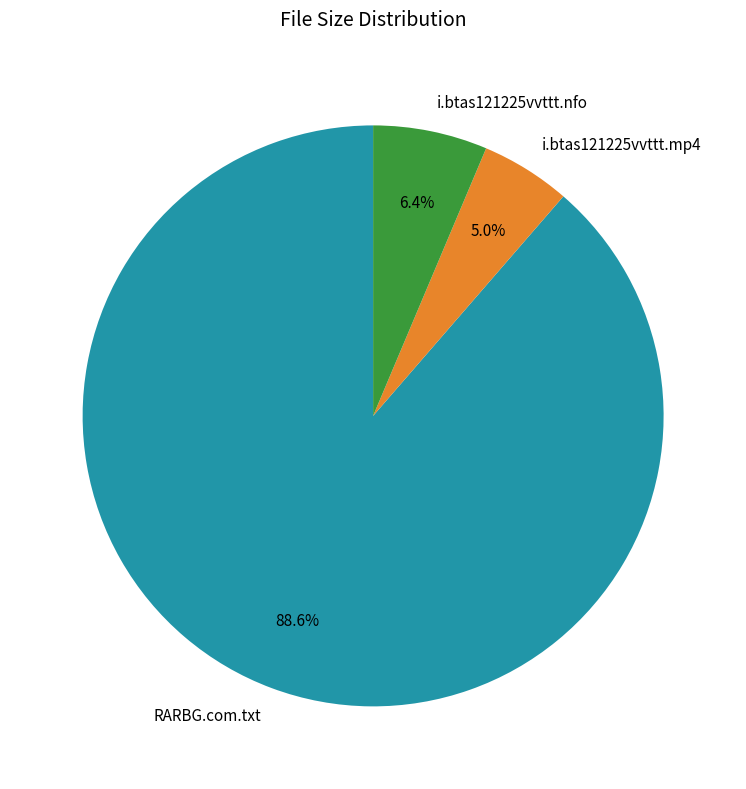

Which category has the biggest portion of the pie?

RARBG.com.txt